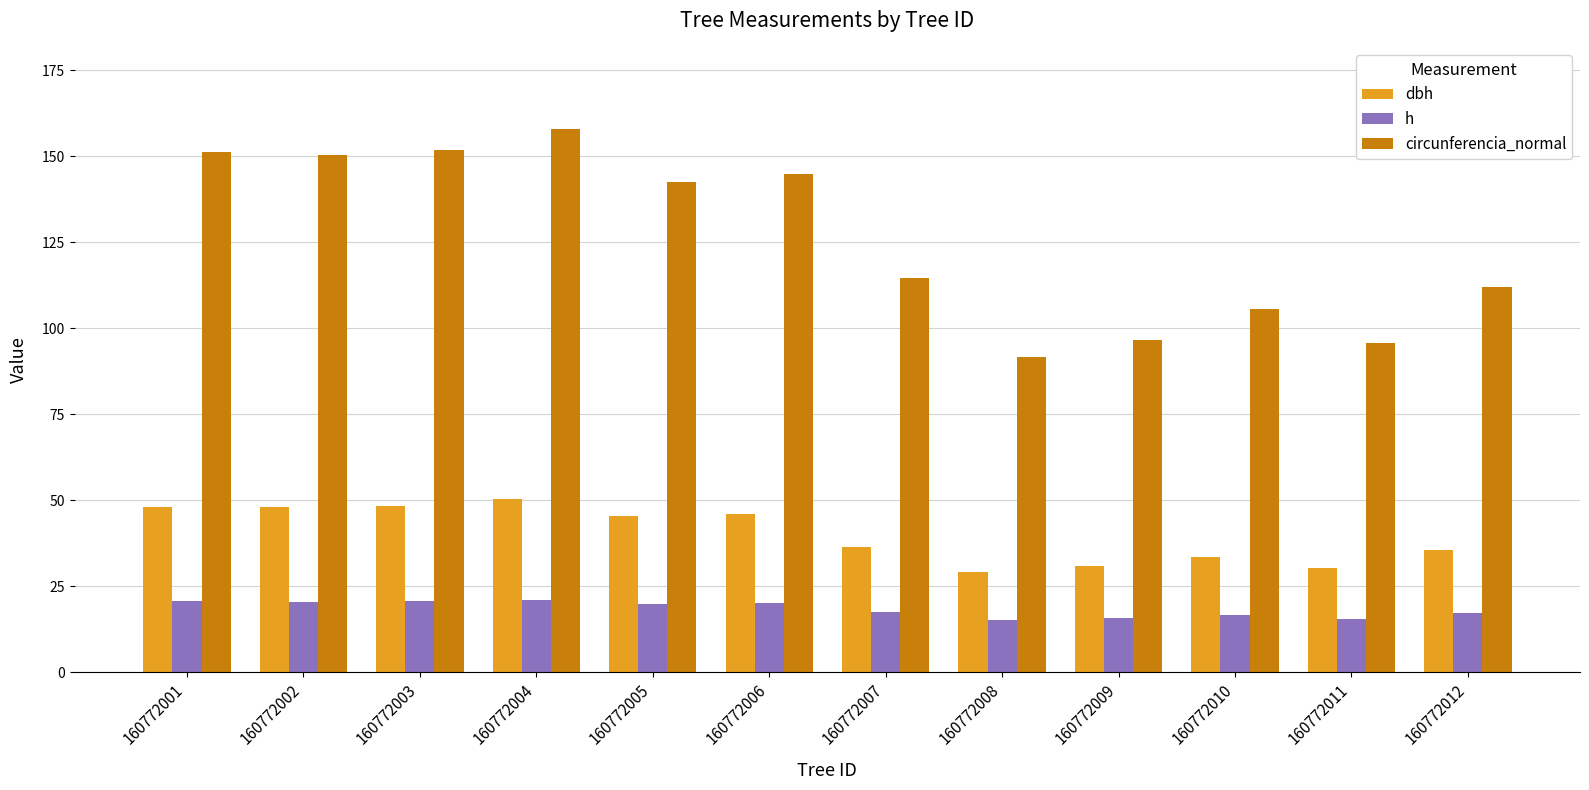

The h series shows 15.6 at 160772011. True or false?

True